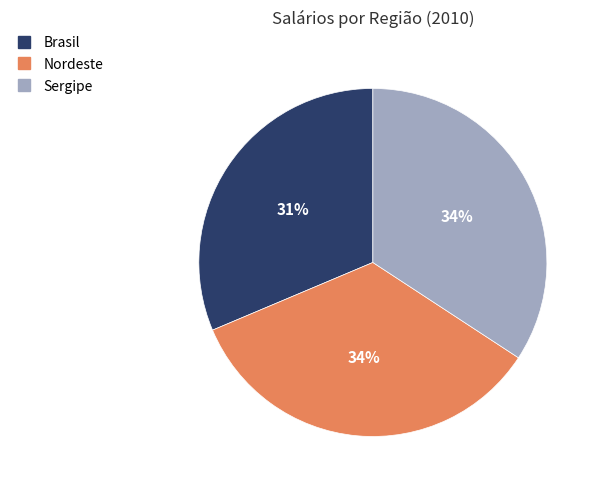

To the nearest percent, what portion does Brasil represent?

31%